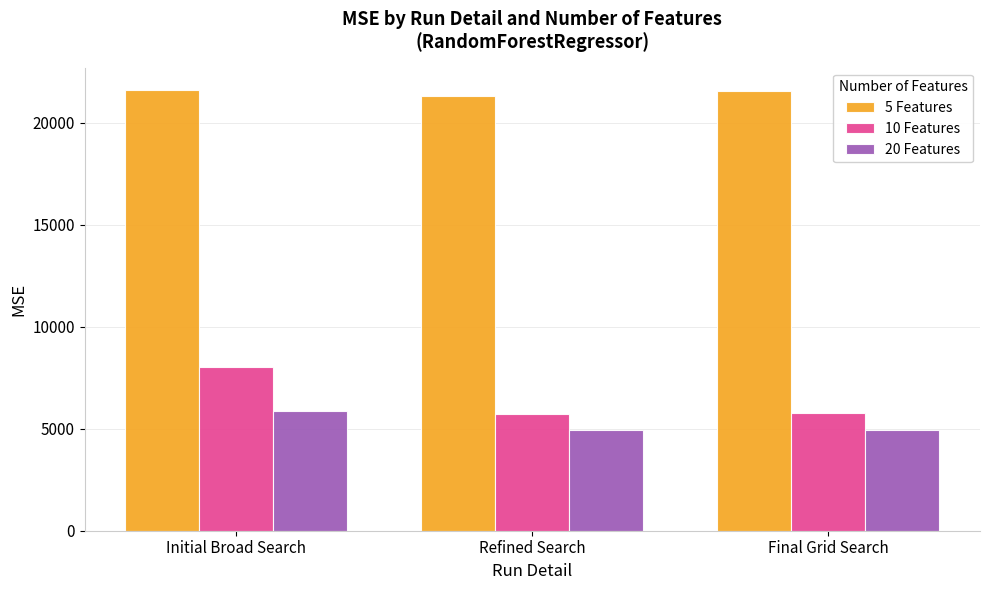

Is the value of 5 Features at Refined Search greater than the value of 10 Features at Refined Search?

Yes